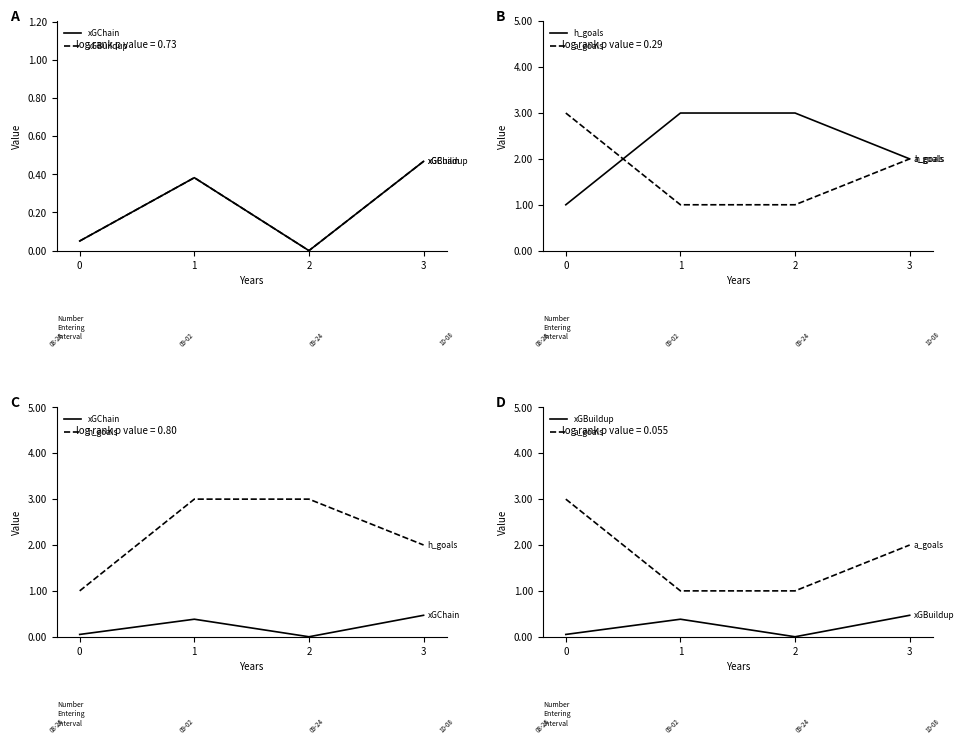

What is the total value across all series at 1?

4.8